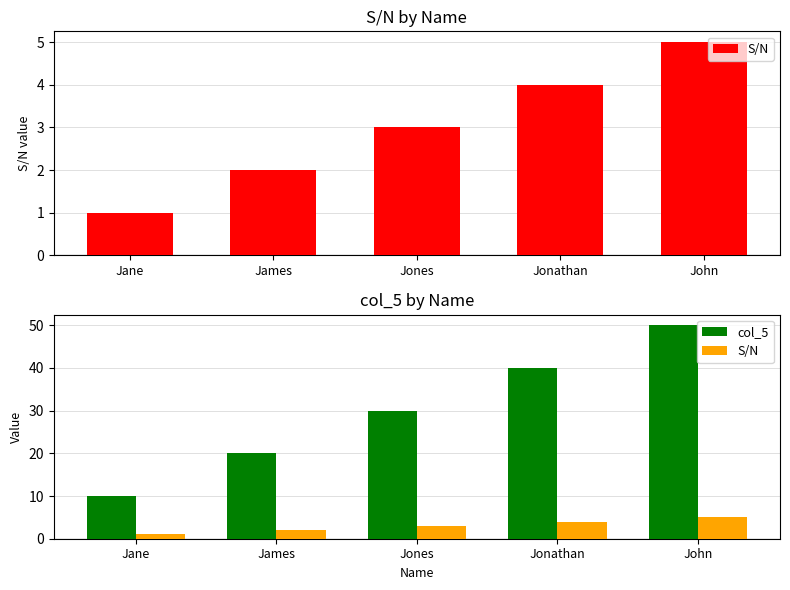

What is the sum of all col_5 values?

150